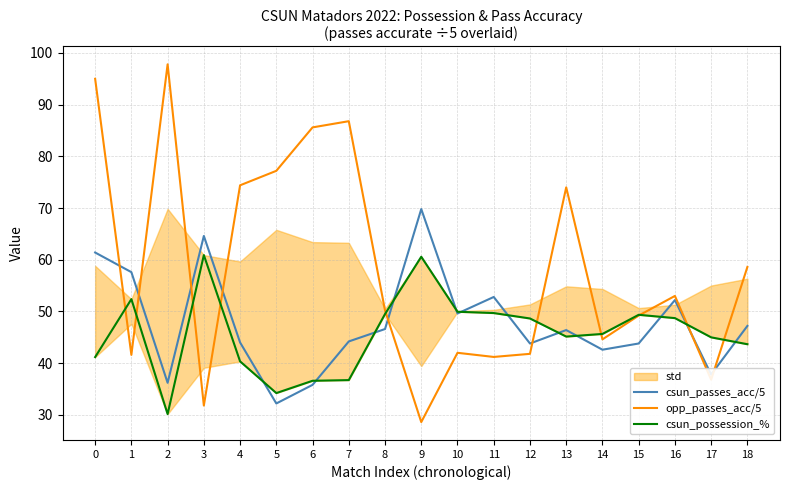

What is the difference between the maximum and minimum values in the csun_passes_acc/5 series?

37.6